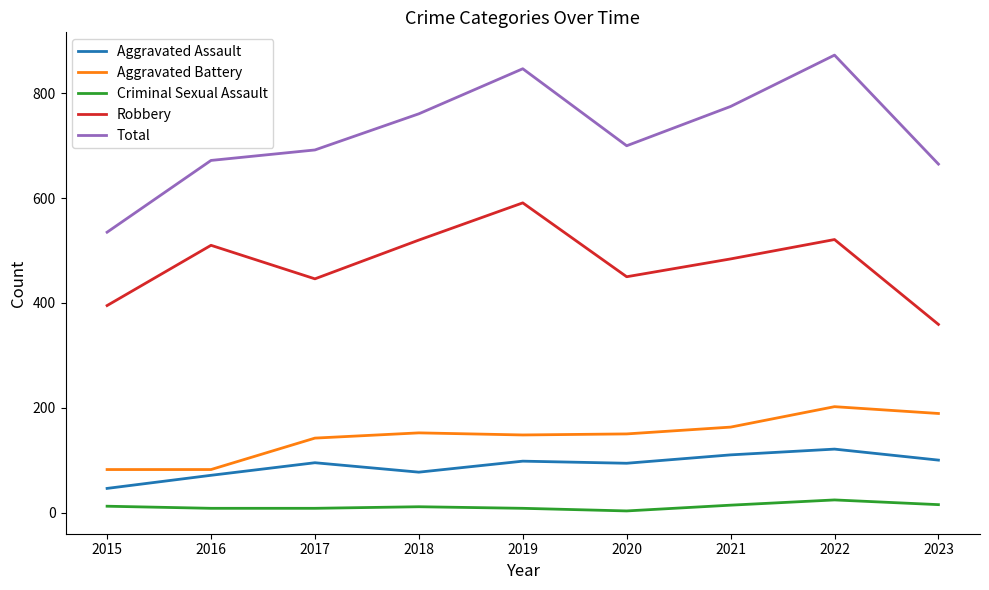

True or false: Aggravated Battery and Total intersect in this chart.

False